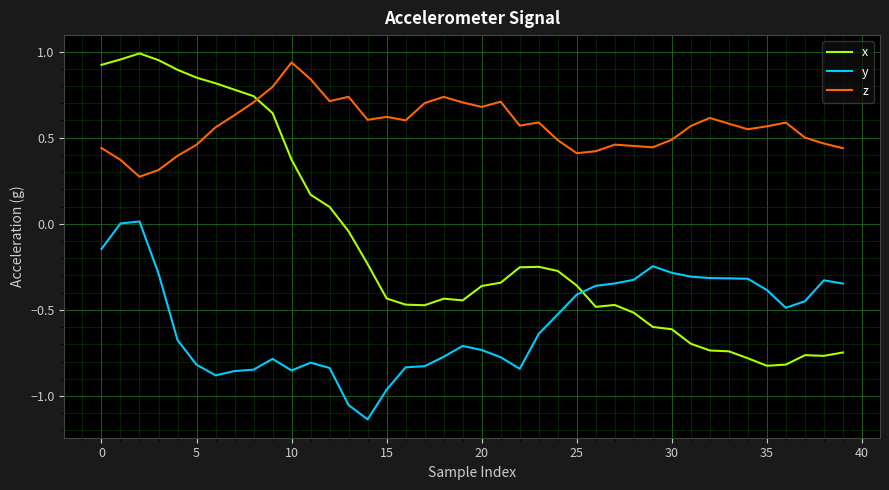

How many times do y and x cross each other?

1